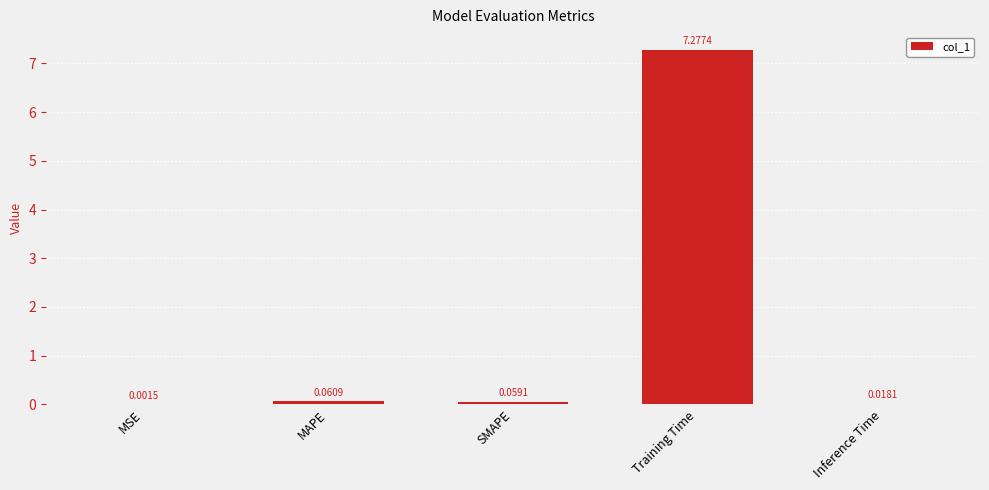

Where is the data nearest to the value 3?

MAPE